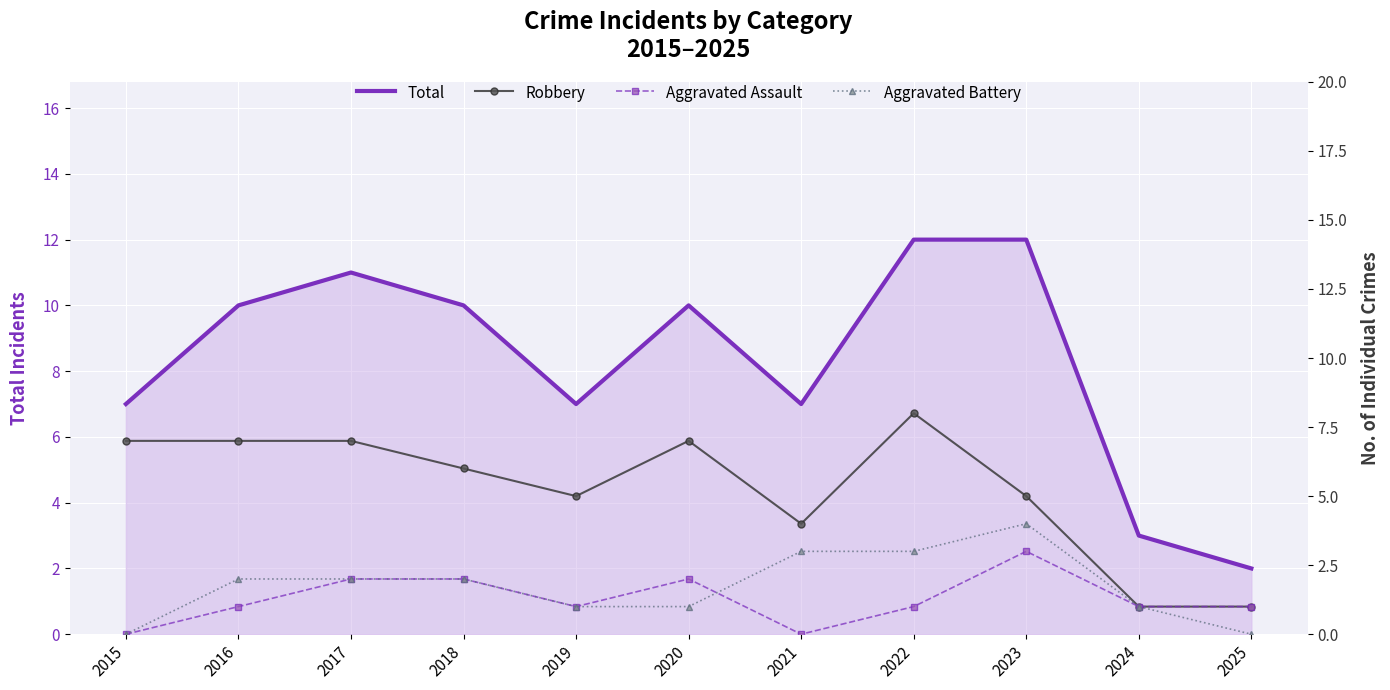

What is the value of the Robbery point at the 2nd from the left?

7